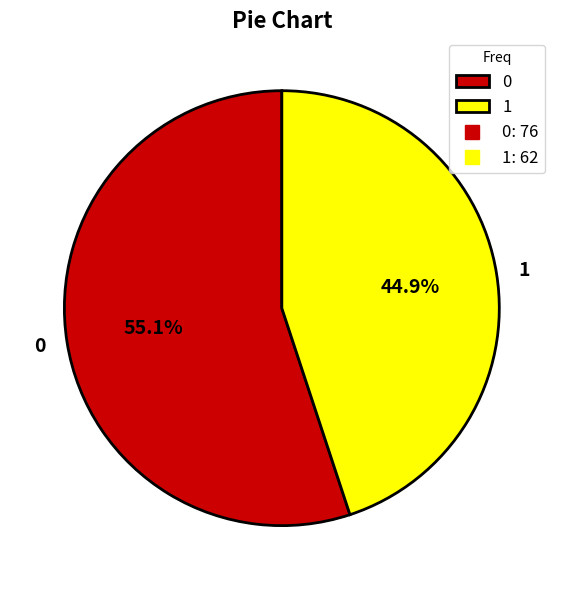

To the nearest percent, what percentage of the pie is 1?

45%